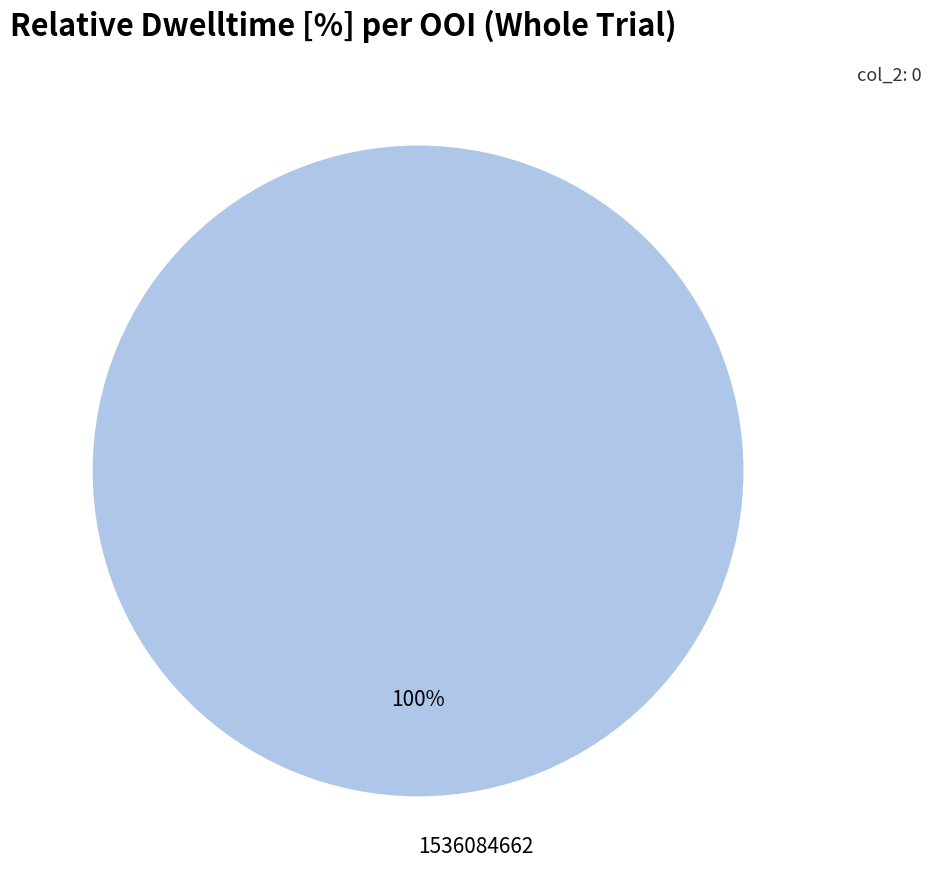

True or false: 1536084662 accounts for 100% of the total.

True